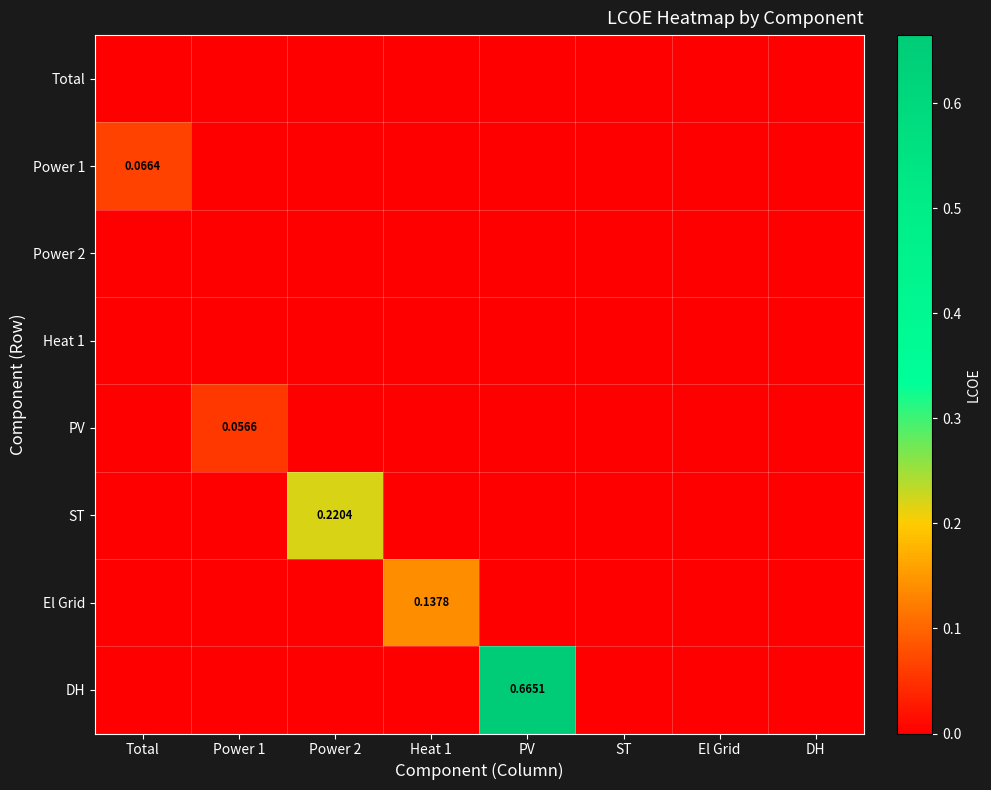

Rank the categories by Power 2 value from lowest to highest.

Total, Power 1, Power 2, Heat 1, PV, ST, El Grid, DH